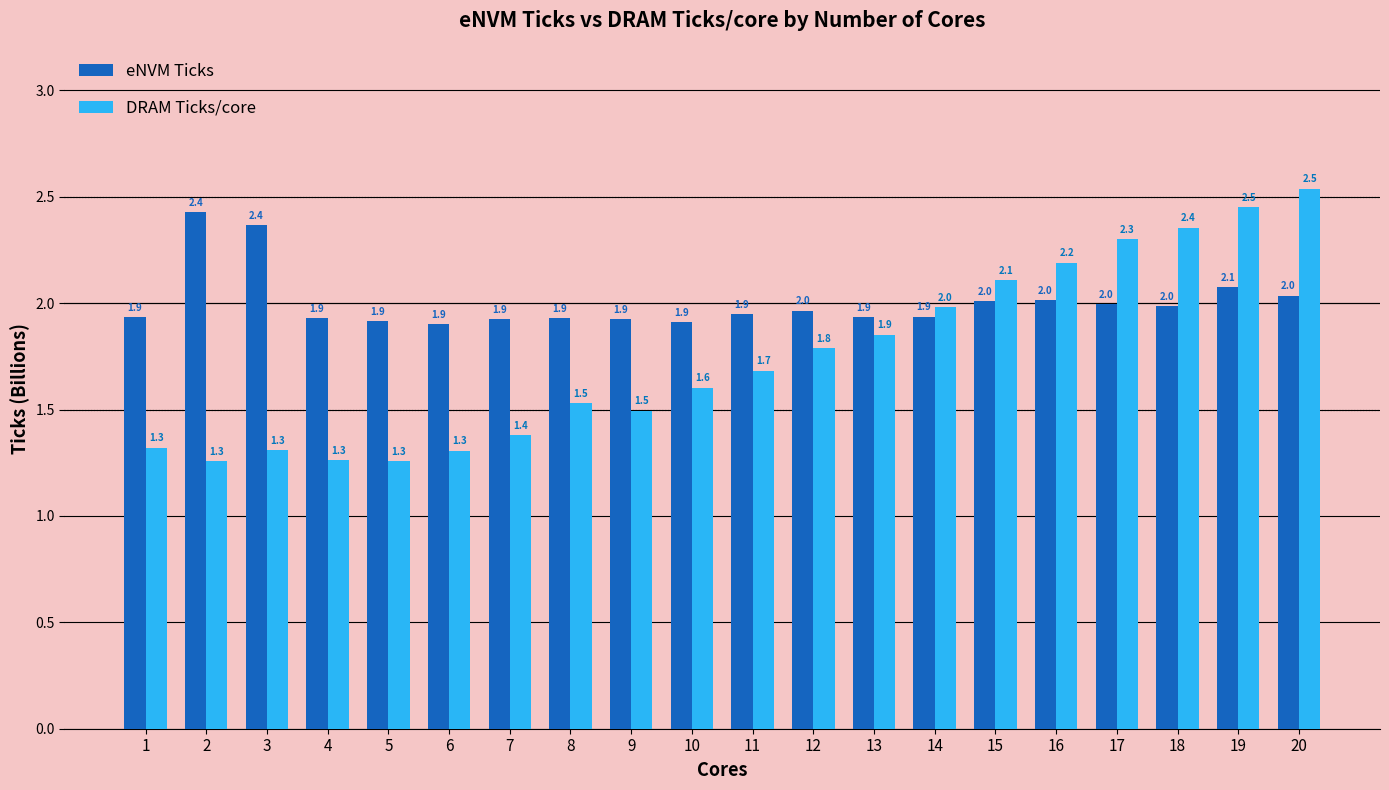

What is the minimum value for eNVM Ticks?

1.9